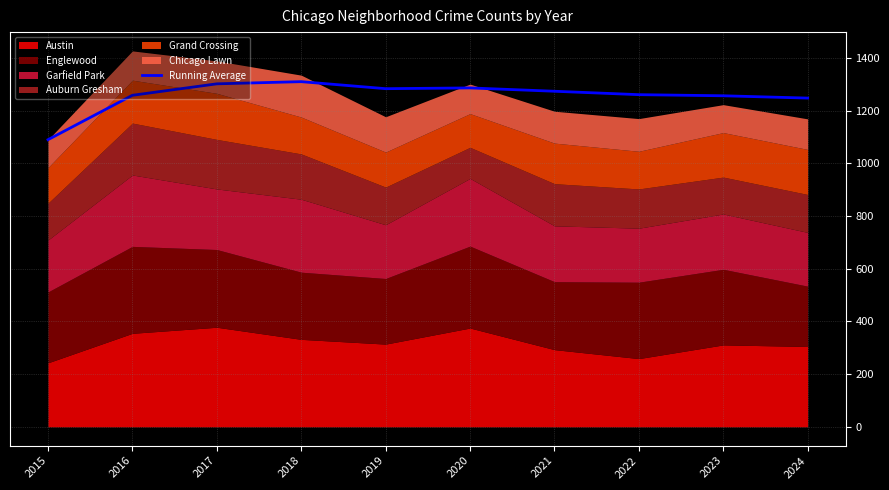

Reading left to right, transcribe all the data shown in this chart.

2015=1090.0	2016=1258.5	2017=1302.0	2018=1310.2	2019=1283.6	2020=1286.5	2021=1273.9	2022=1260.9	2023=1256.7	2024=1247.9